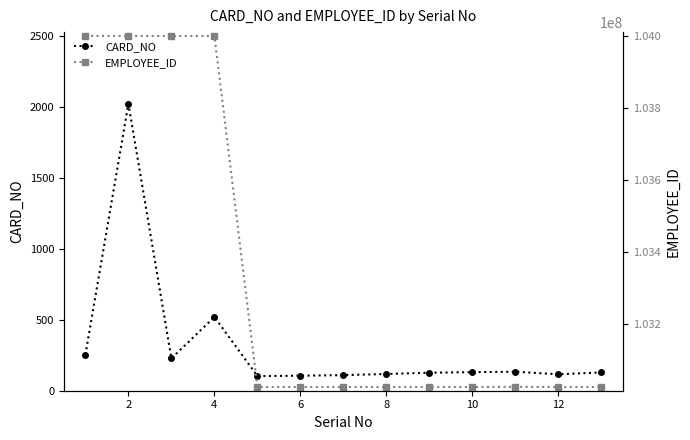

Reading left to right, list all the values displayed in this chart.

CARD_NO: 254	2023	228	520	103	106	110	118	127	131	134	116	129
EMPLOYEE_ID: 104000463	104000294	104000091	104000118	103025468	103025474	103025469	103025475	103025471	103025472	103025968	103025481	103025480